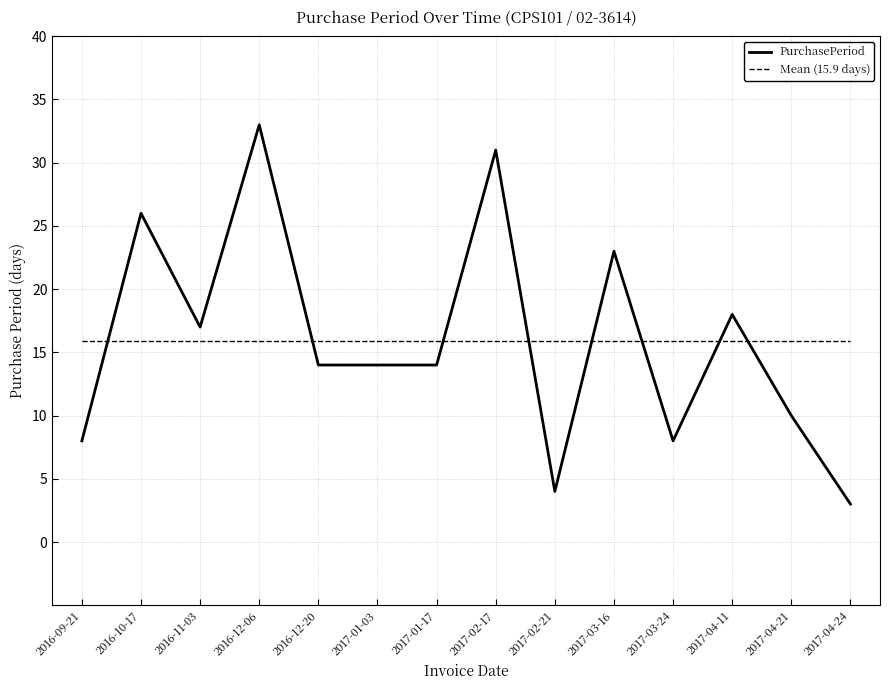

What is the lowest value of the PurchasePeriod series?

3.0